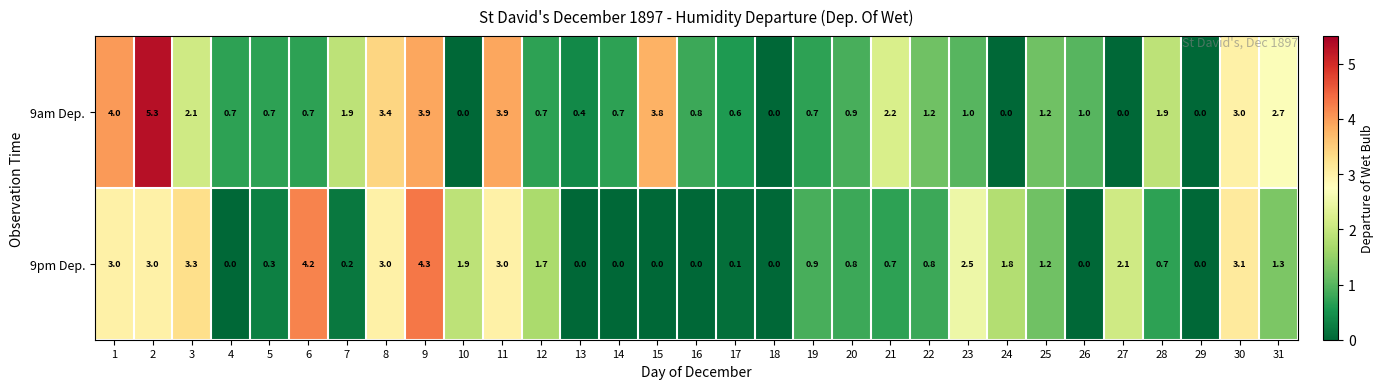

Which series has the largest total across all categories?

9am Dep.